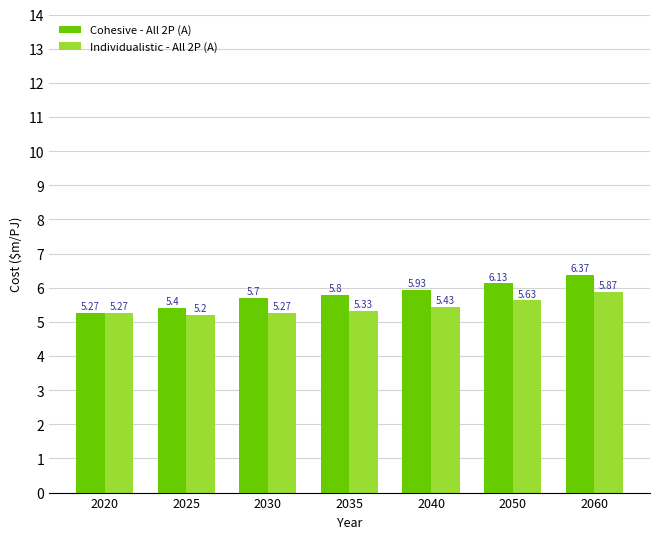

The Individualistic - All 2P (A) series shows 5.2 at 2025. True or false?

True